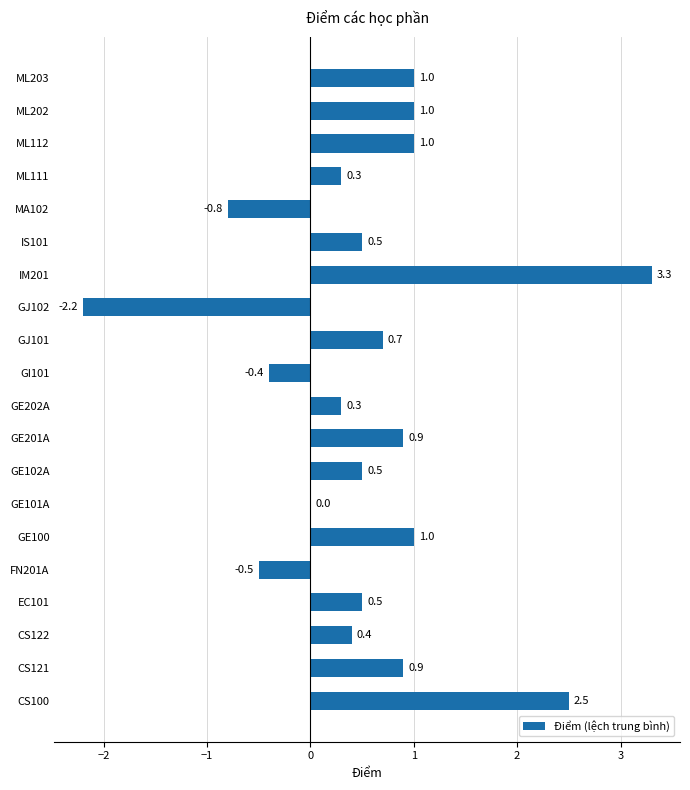

What is the greatest value displayed?

3.3